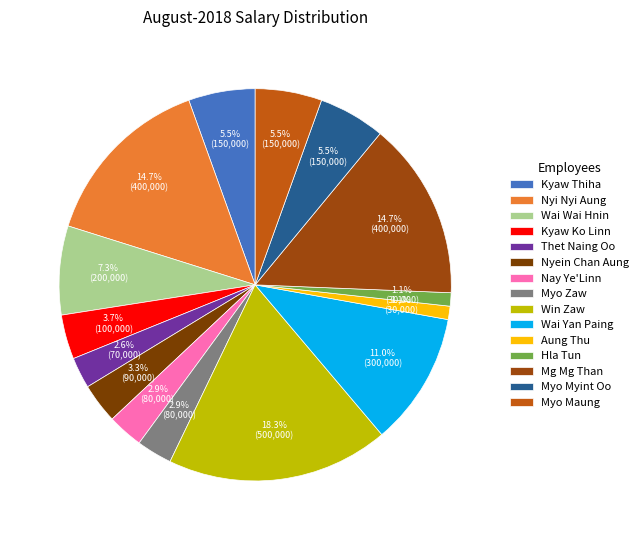

How many segments does this pie chart have?

15